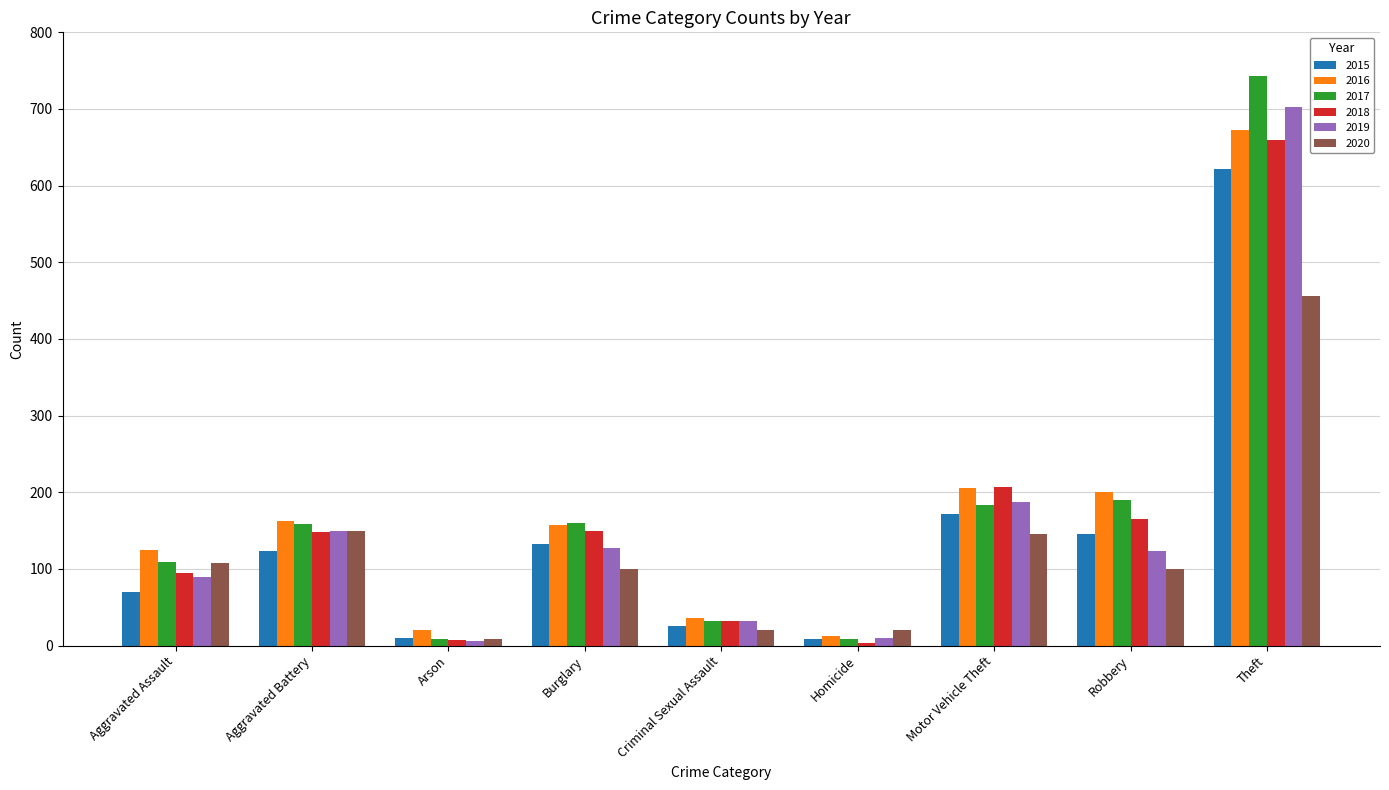

What is the average value of the 2020 series?

123